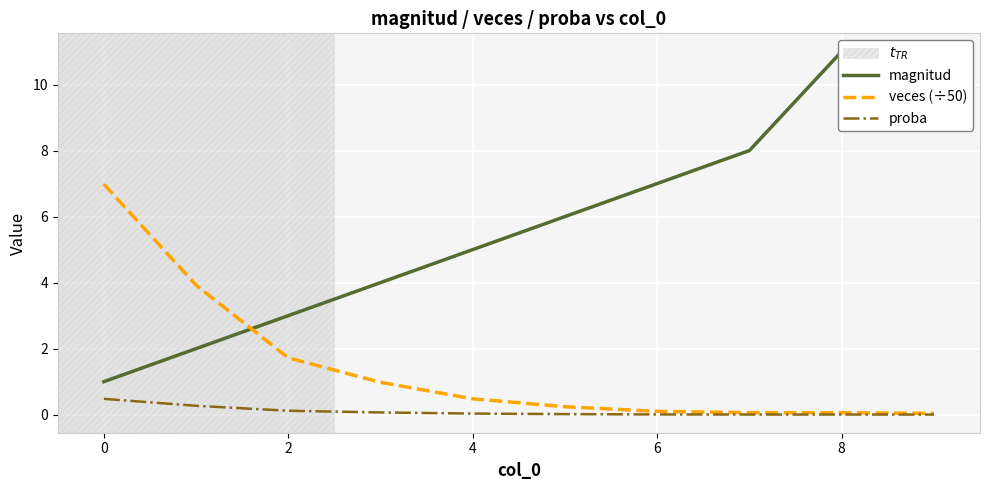

True or false: magnitud and proba cross at least once.

False